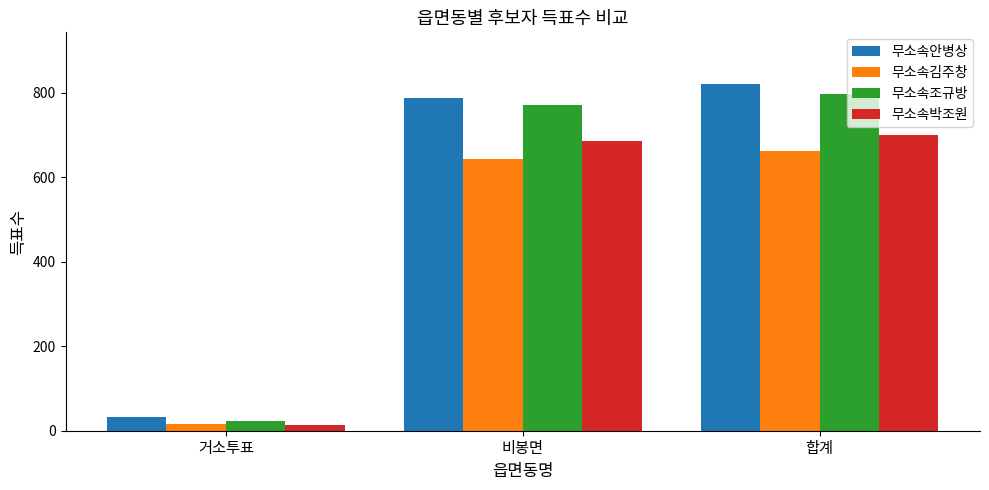

What position from the right is 합계?

1